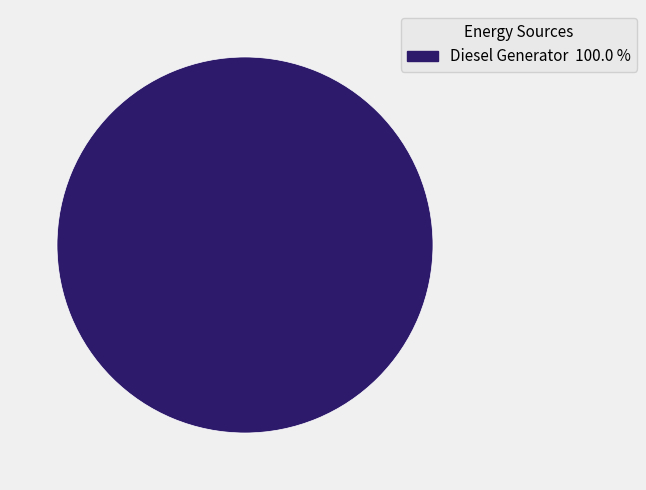

Is there a majority slice in this chart?

Yes